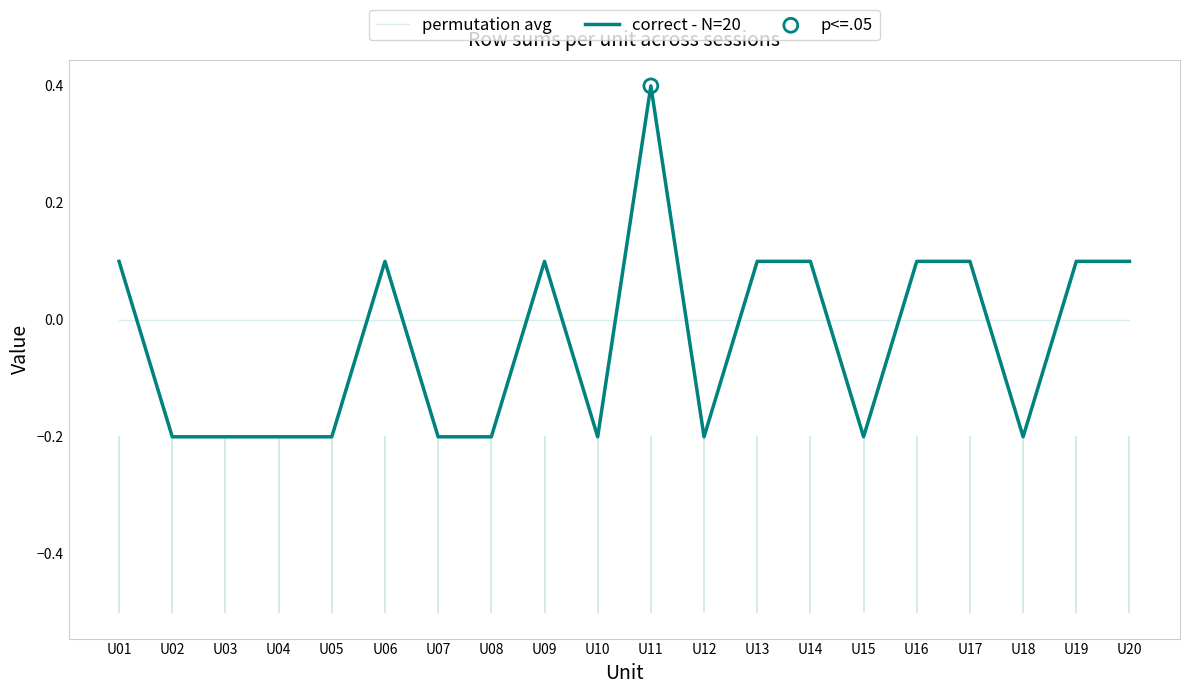

Which series changed the most between U01 and U04?

correct - N=20